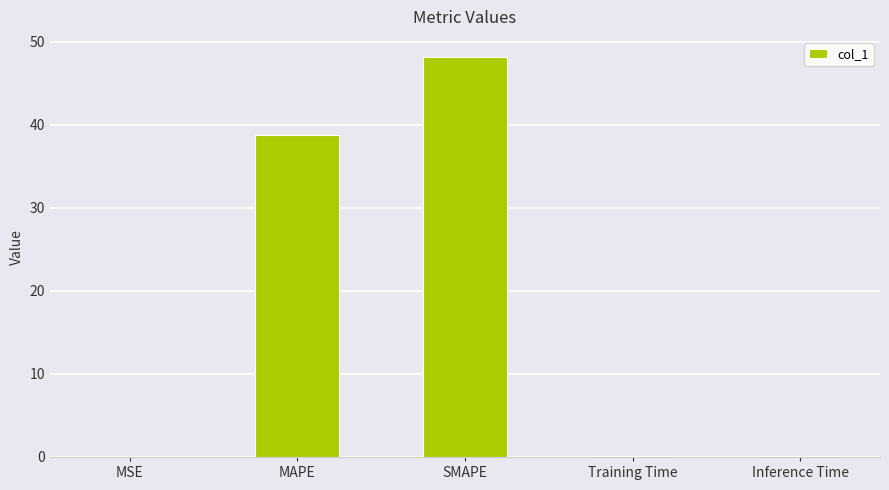

What is the greatest value displayed?

48.2